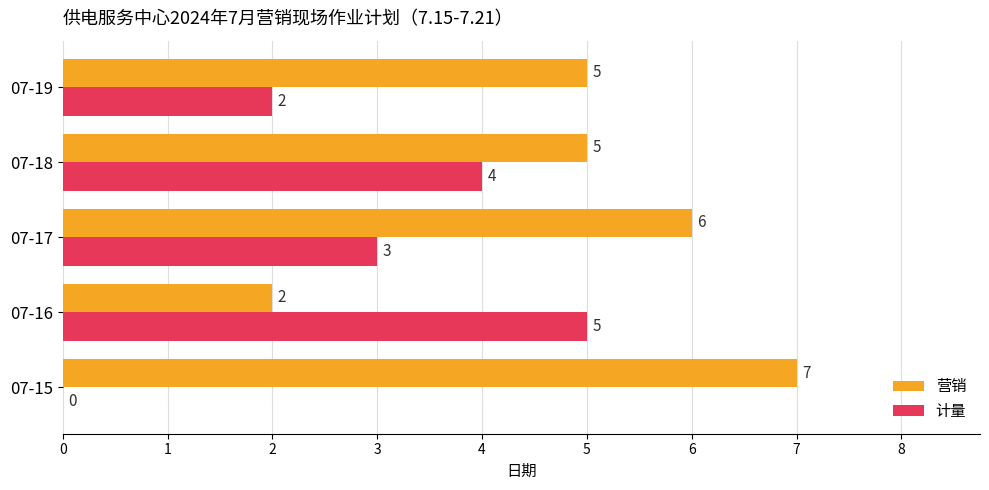

At which label is 计量 closest to 2?

07-19